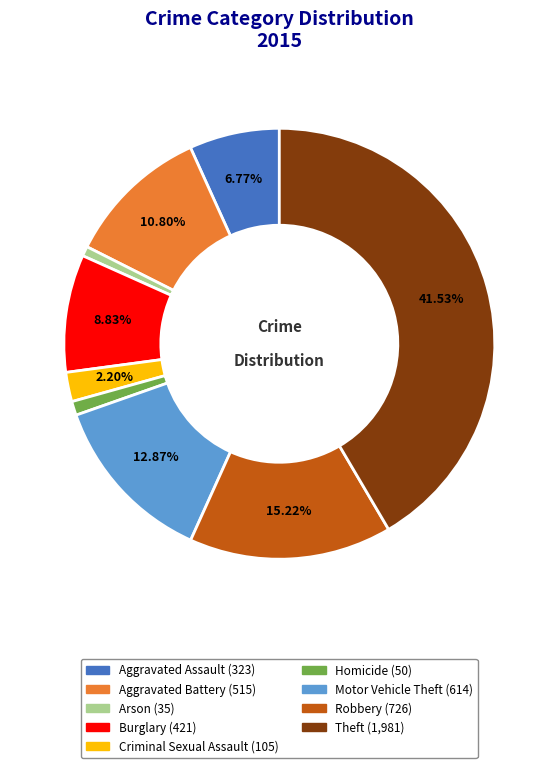

The Theft slice represents 42% of the pie. True or false?

True